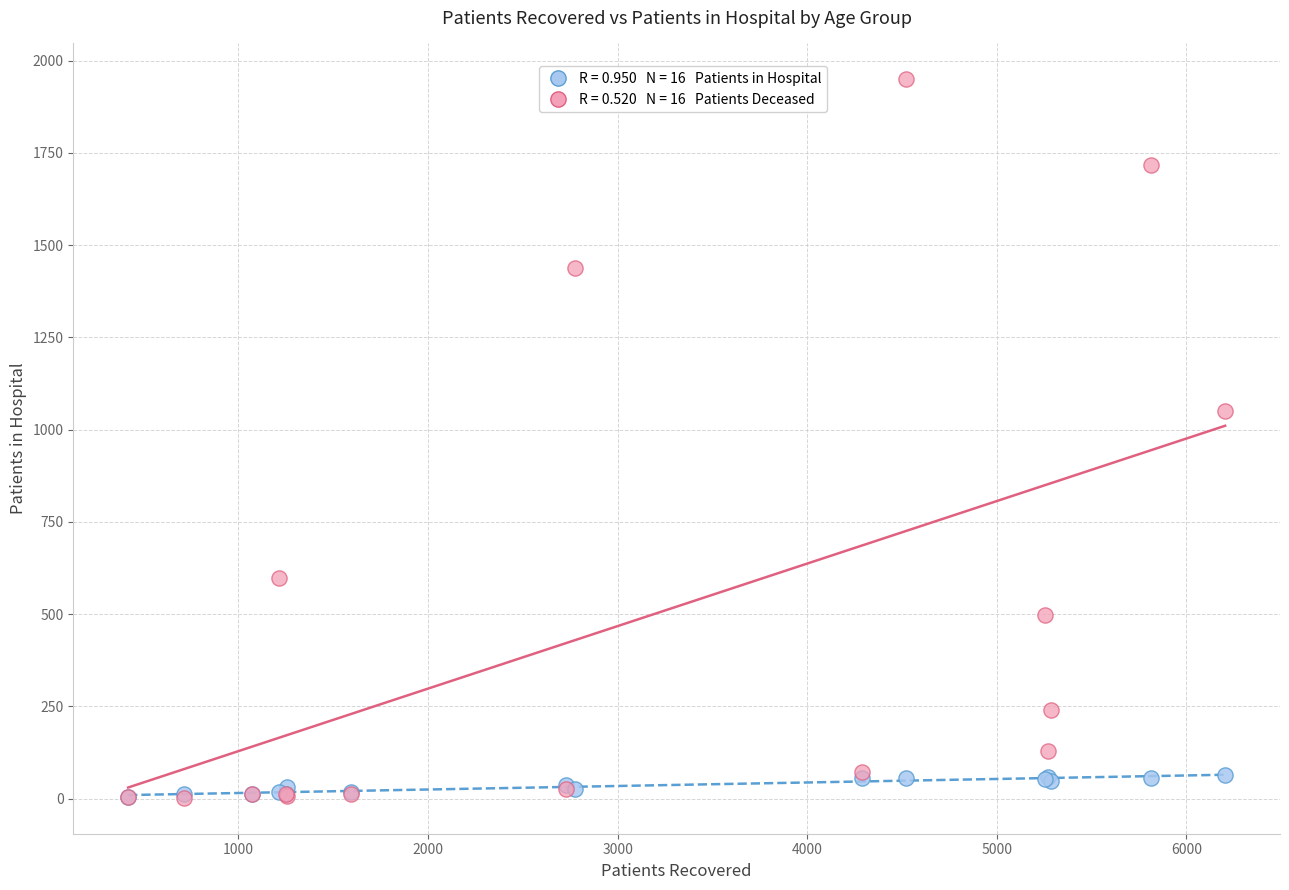

Across all series, what Y value is closest to 975?

1050